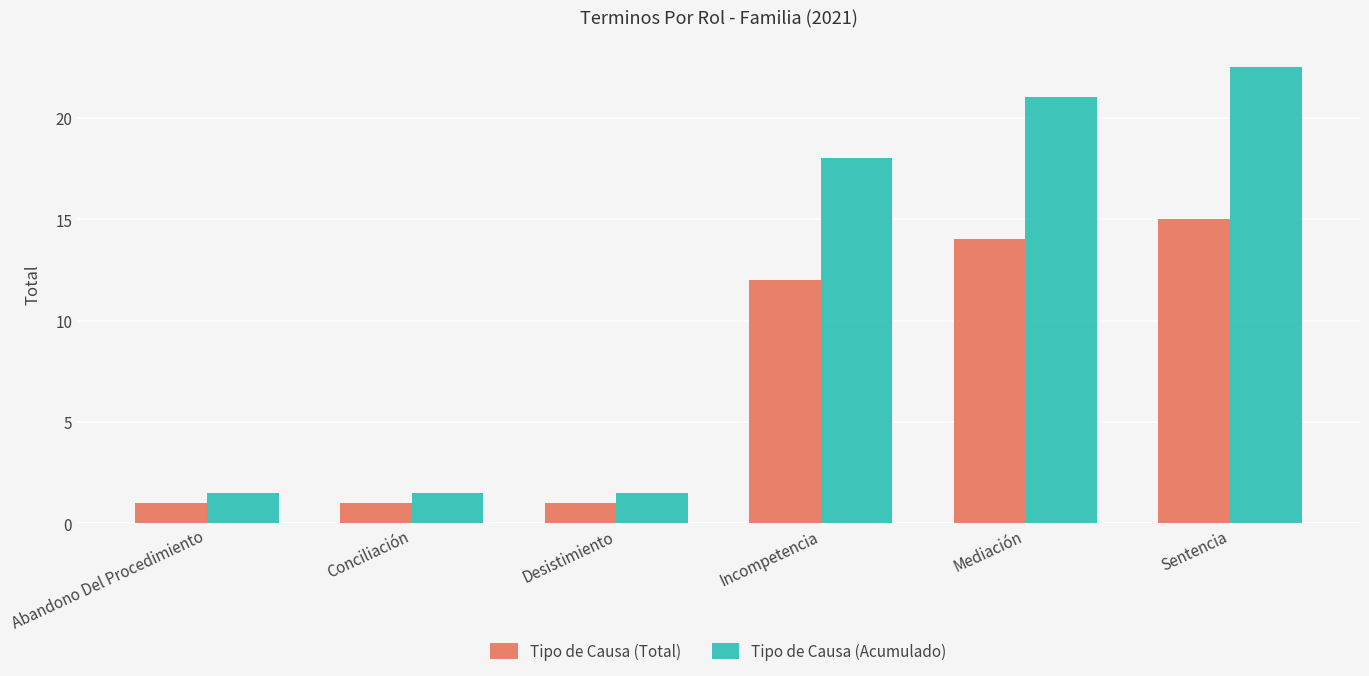

What is the label of the 2nd bar from the right?

Mediación